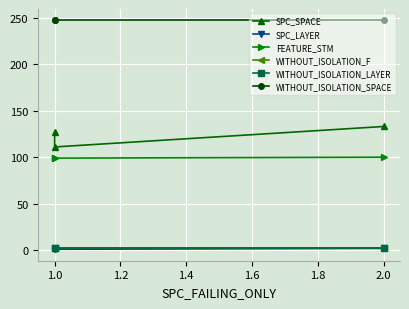

What is the smallest value displayed?

1